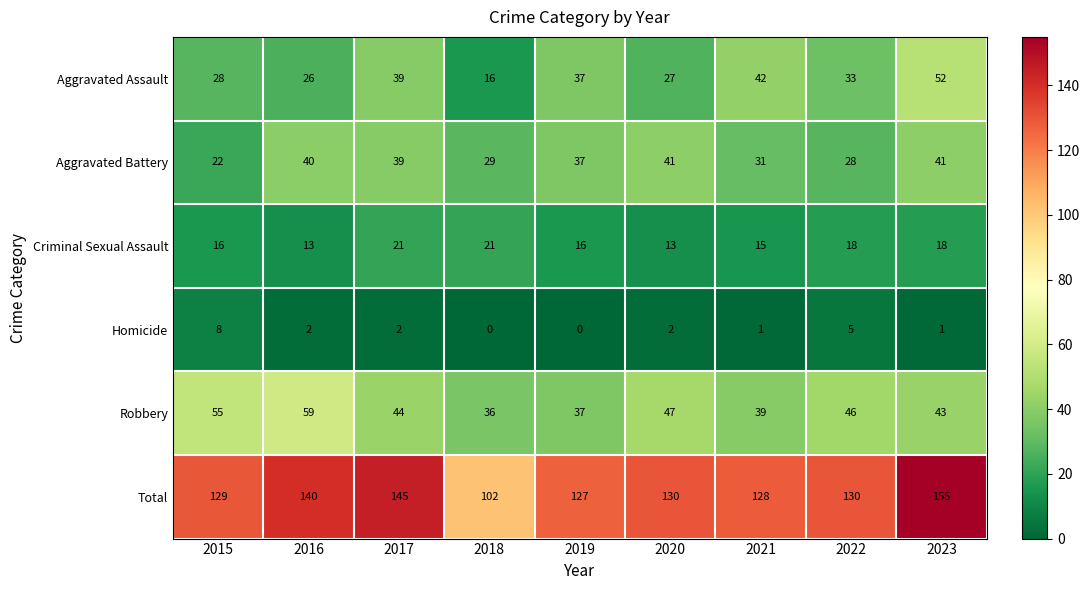

Which series changed the most between 2018 and 2023?

Total